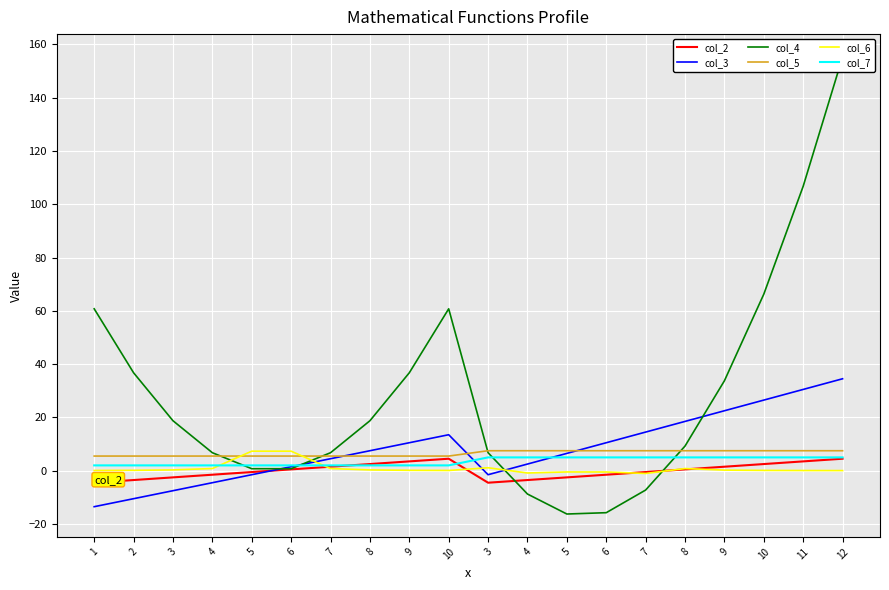

How many positive values does the col_2 series have?

10